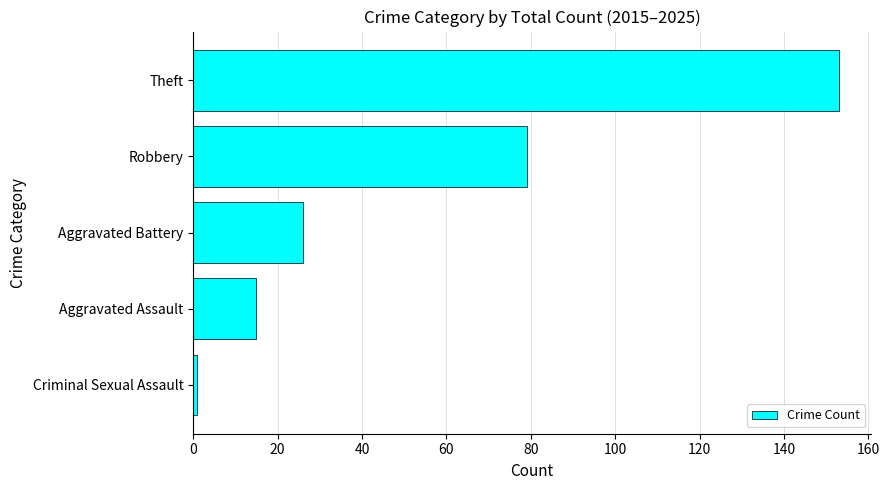

What is the change in value from Theft to Aggravated Battery?

-127